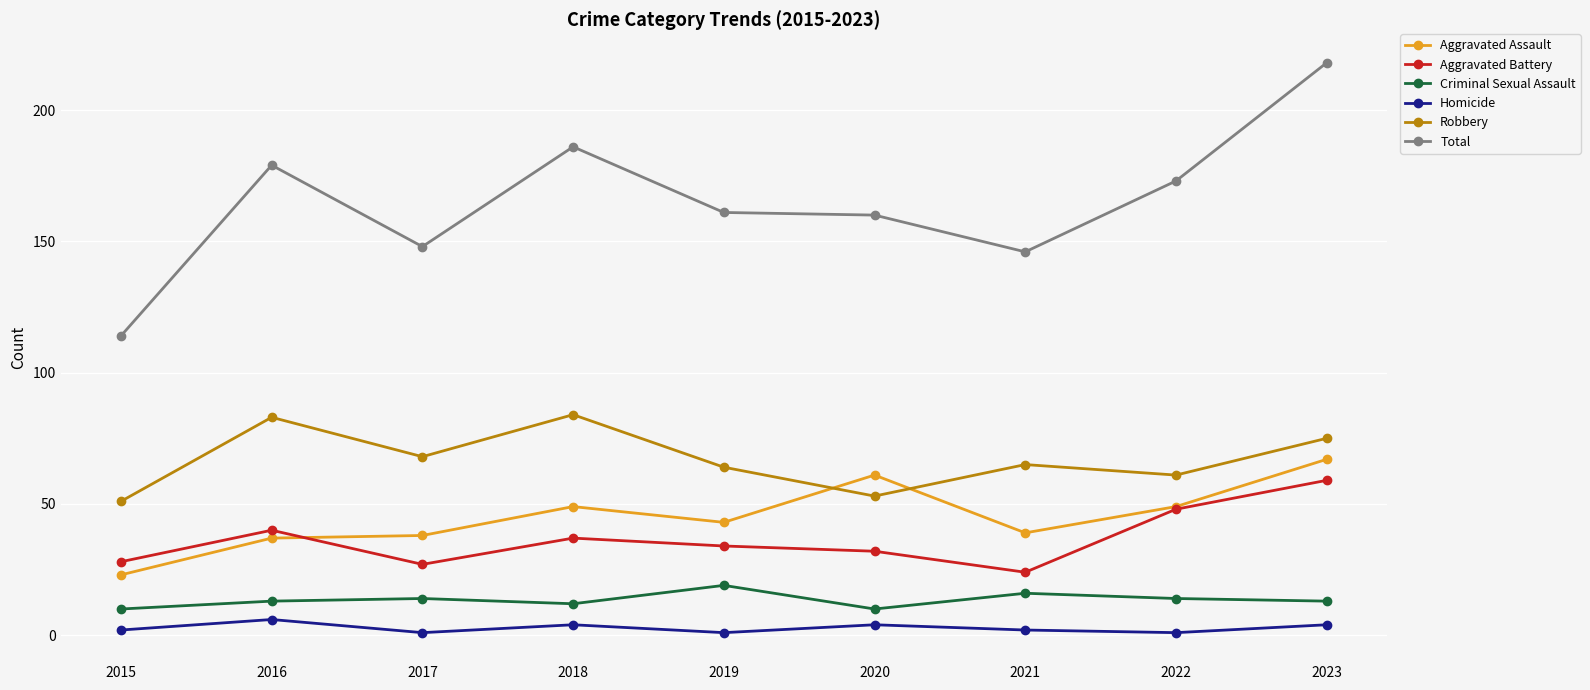

True or false: Criminal Sexual Assault has more than 0 interior local peaks.

True